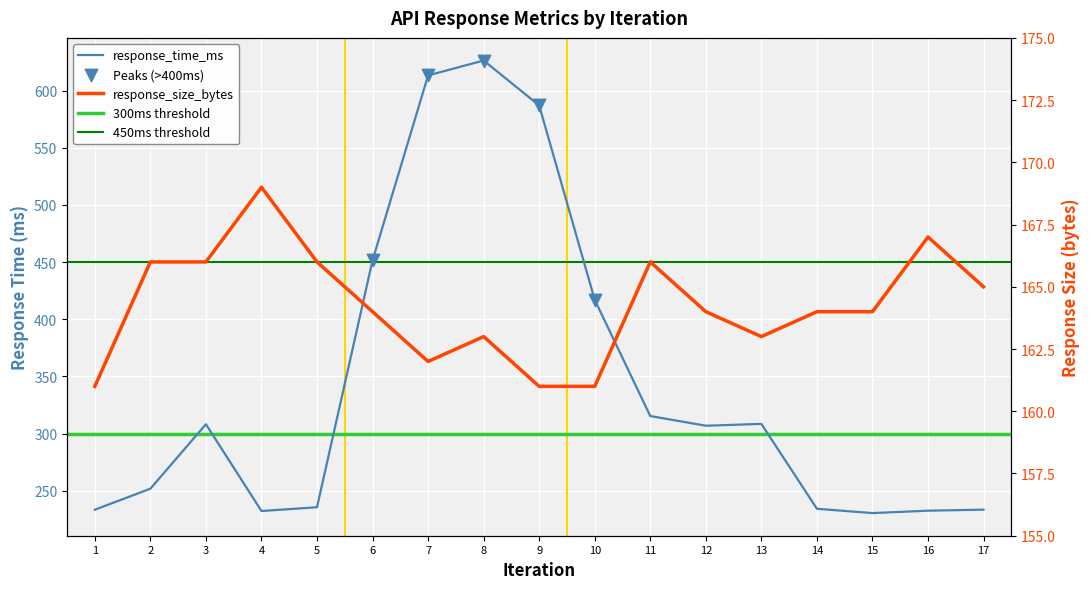

What is the total value across all series at 12?

470.9